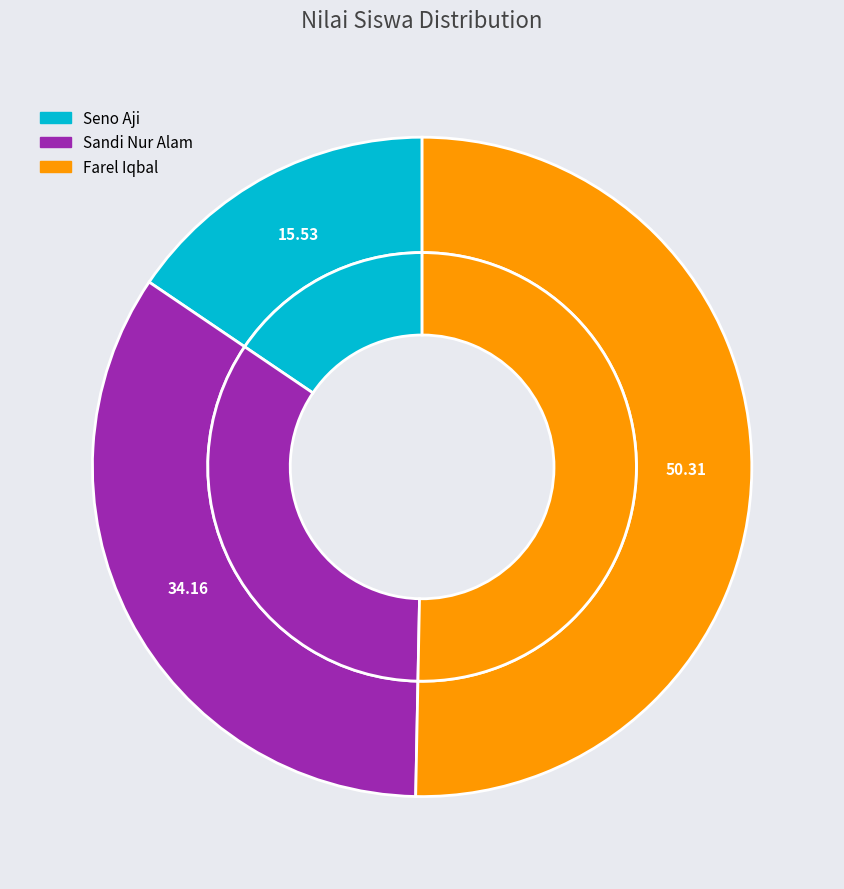

To the nearest percent, what is the difference between the largest and smallest slice percentages?

35%